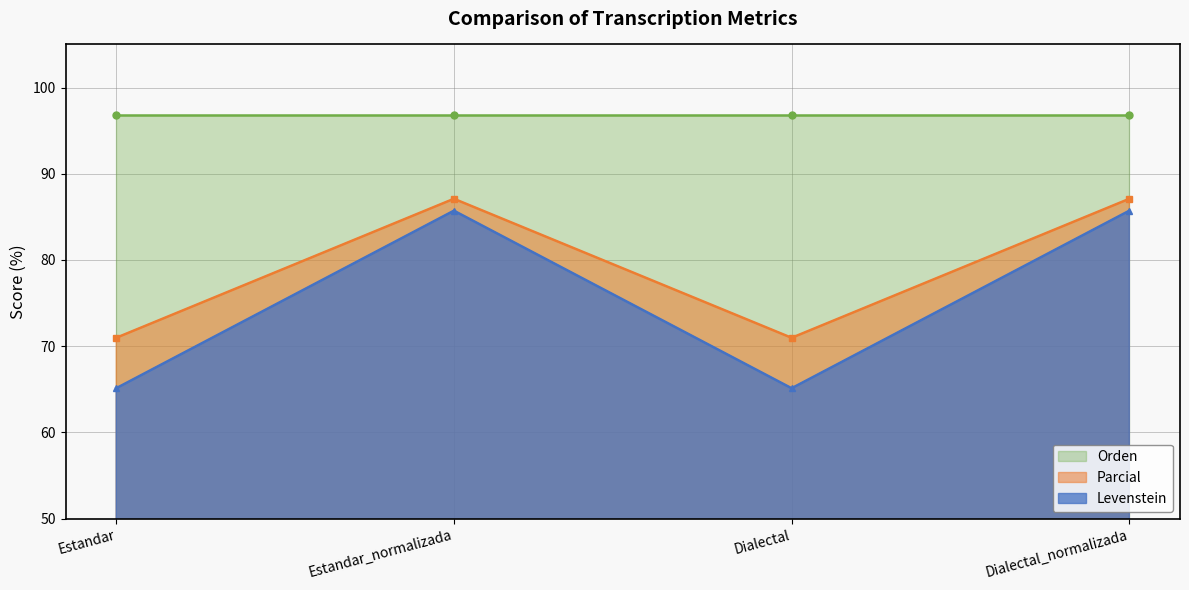

What is the difference between the maximum and minimum values in the Levenstein series?

20.6